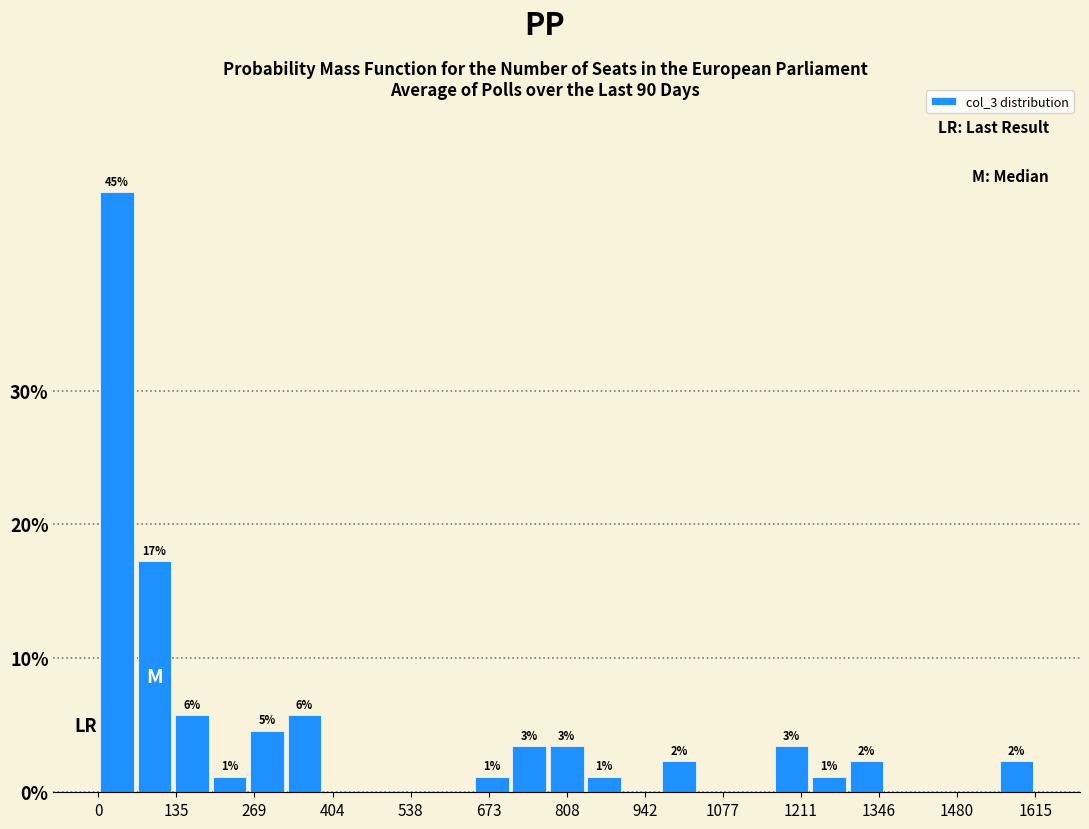

Read against the x-axis, roughly where is the centre of the tallest bar?

40